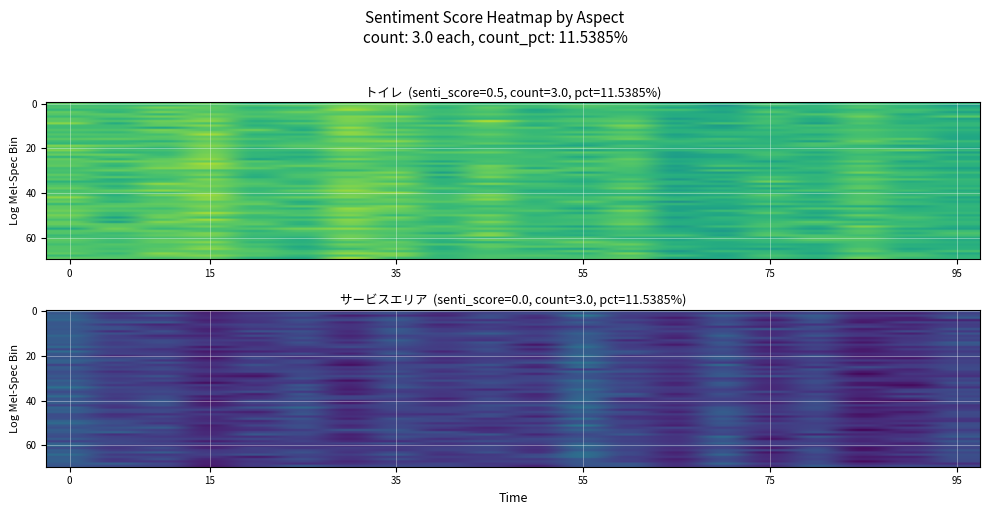

Which category has the highest value across all series?

トイレ